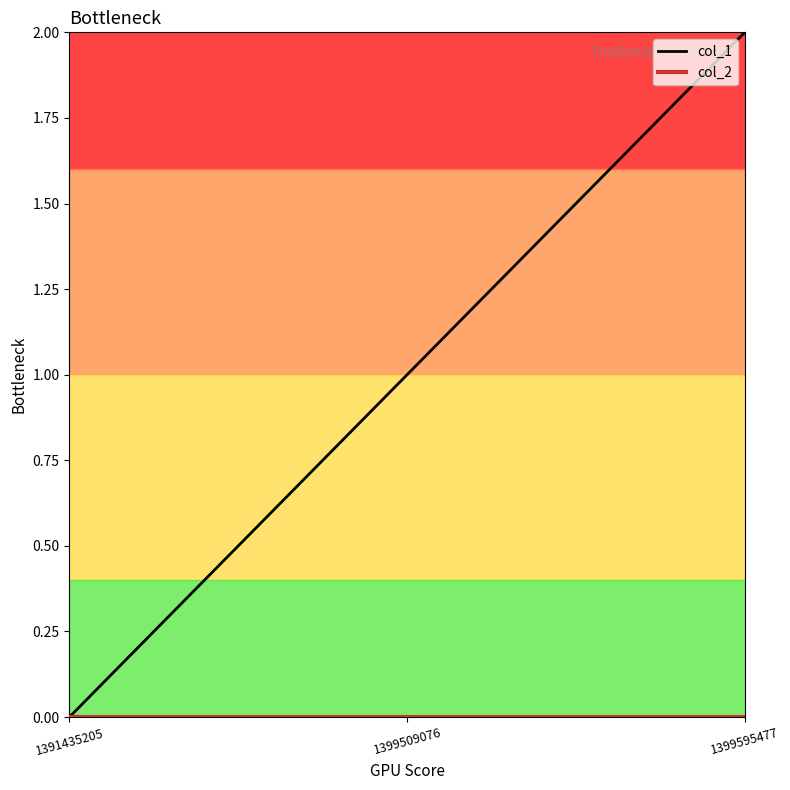

Where is col_1 nearest to the value 1?

1399509076